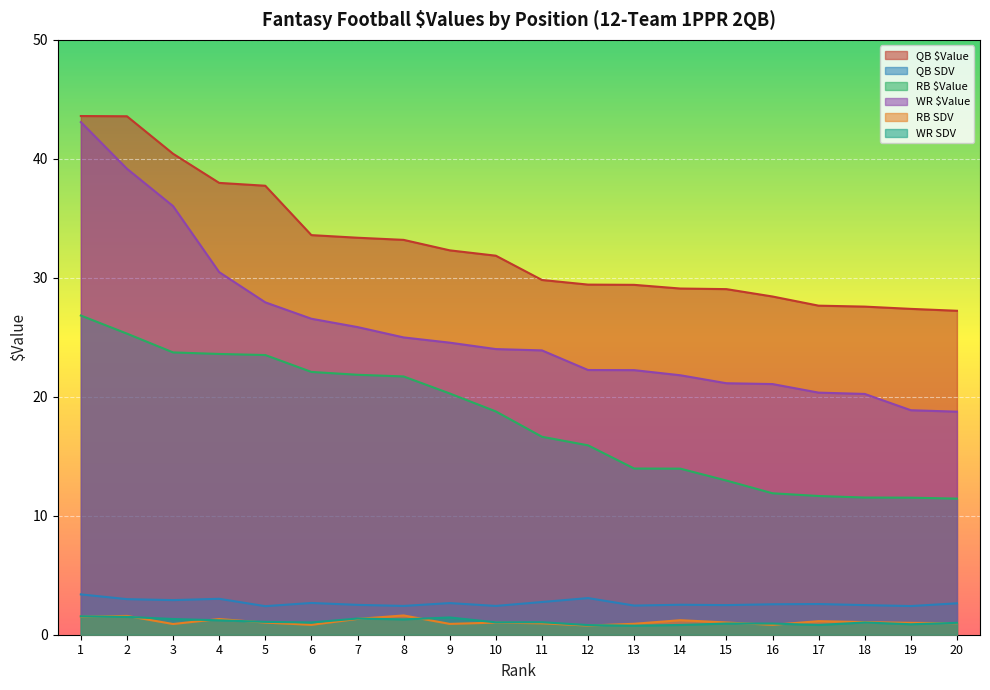

True or false: WR $Value and QB SDV cross at least once.

False